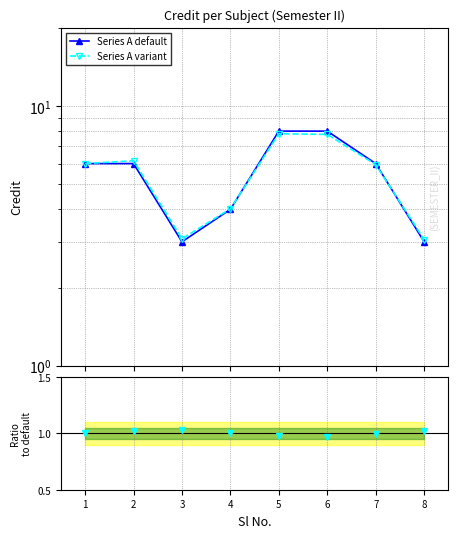

True or false: Ratio variant/default and Series A variant intersect in this chart.

False